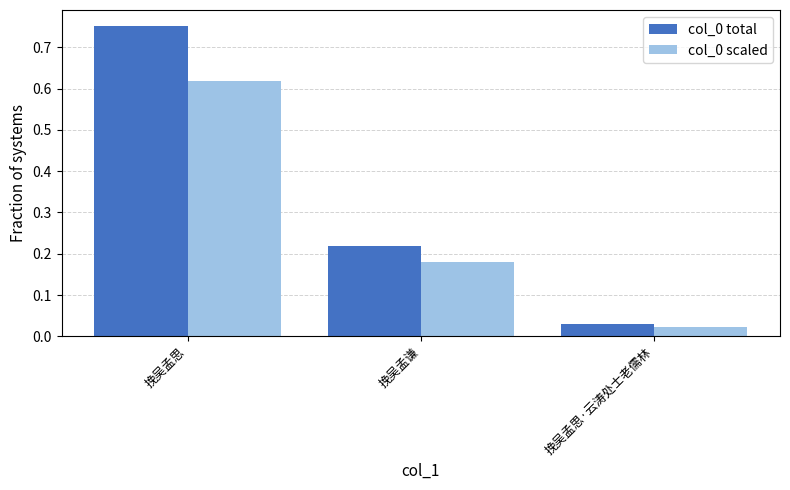

What is the difference between the maximum and second lowest values in the col_0 scaled series?

0.4